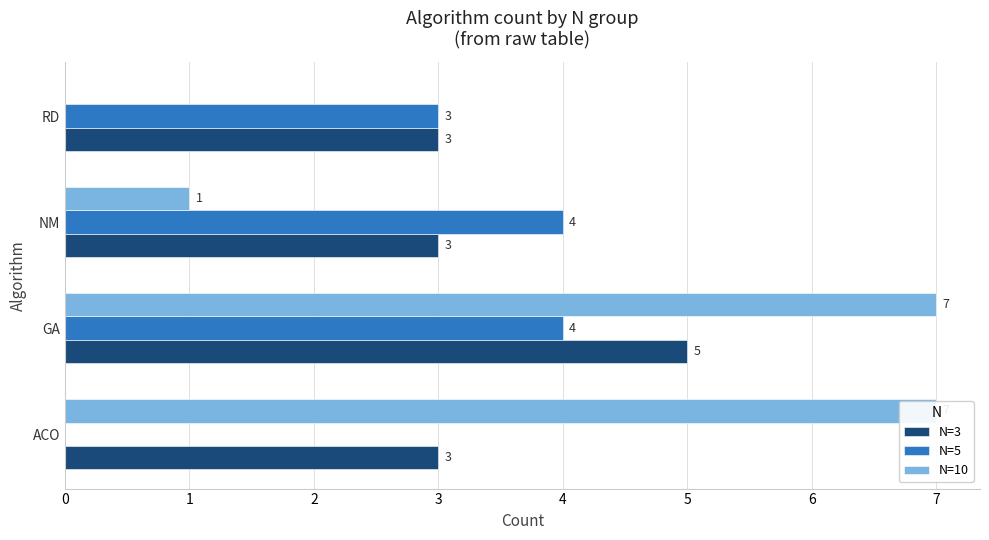

What are all the series names shown in the legend?

N=3, N=5, N=10